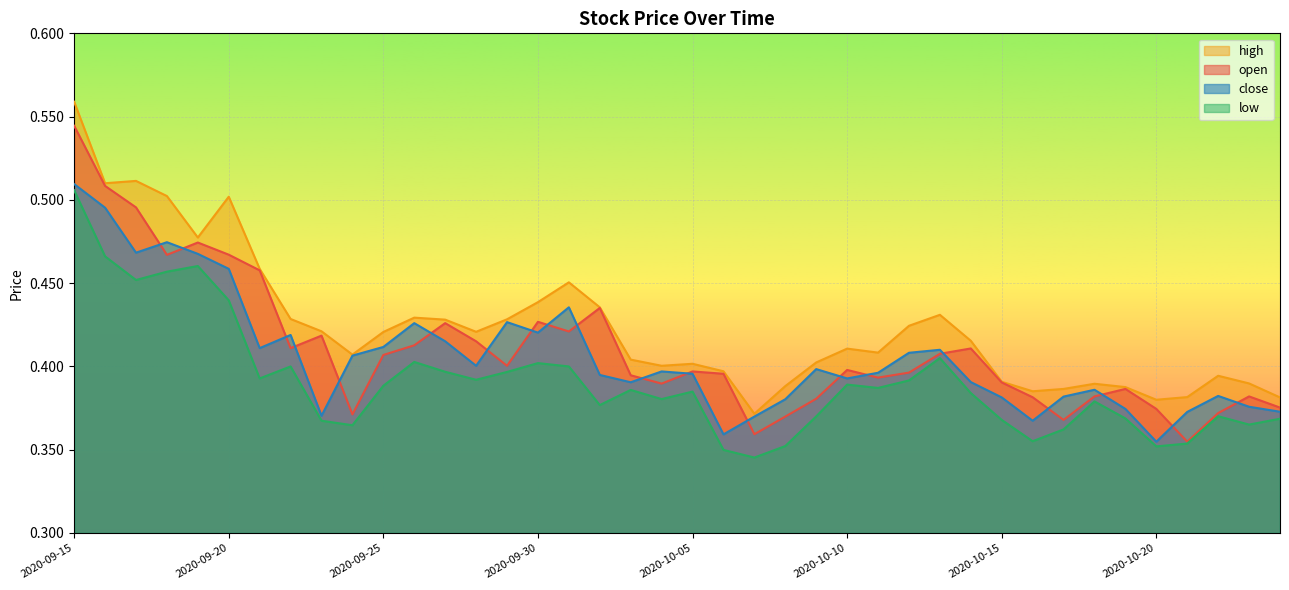

What is the difference between the maximum and minimum values in the high series?

0.2